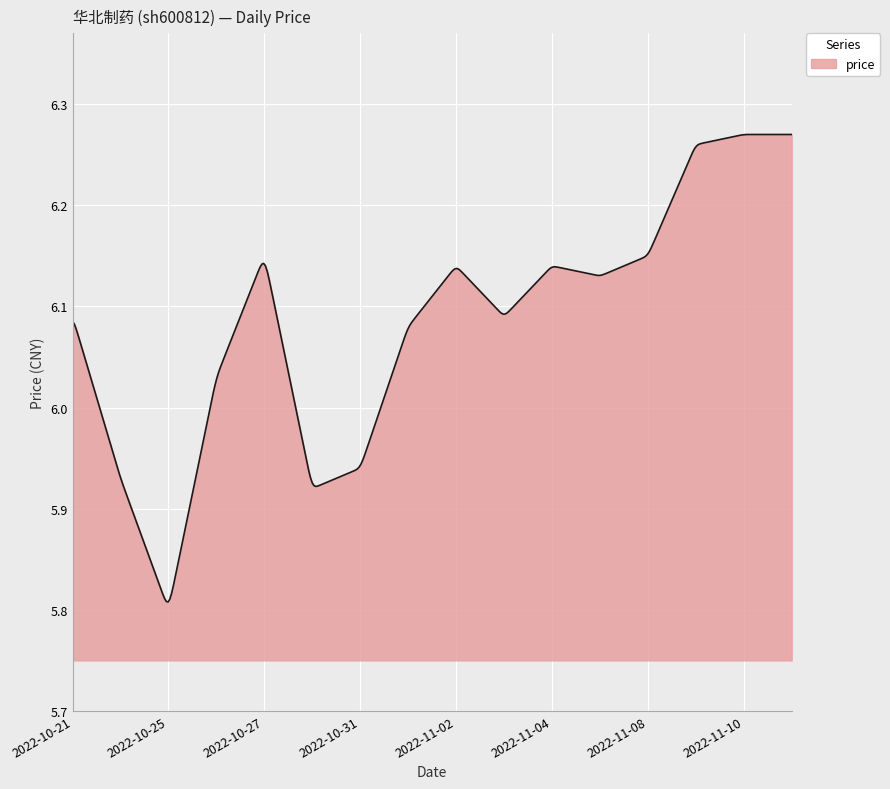

What is the difference between the maximum and minimum values?

0.5